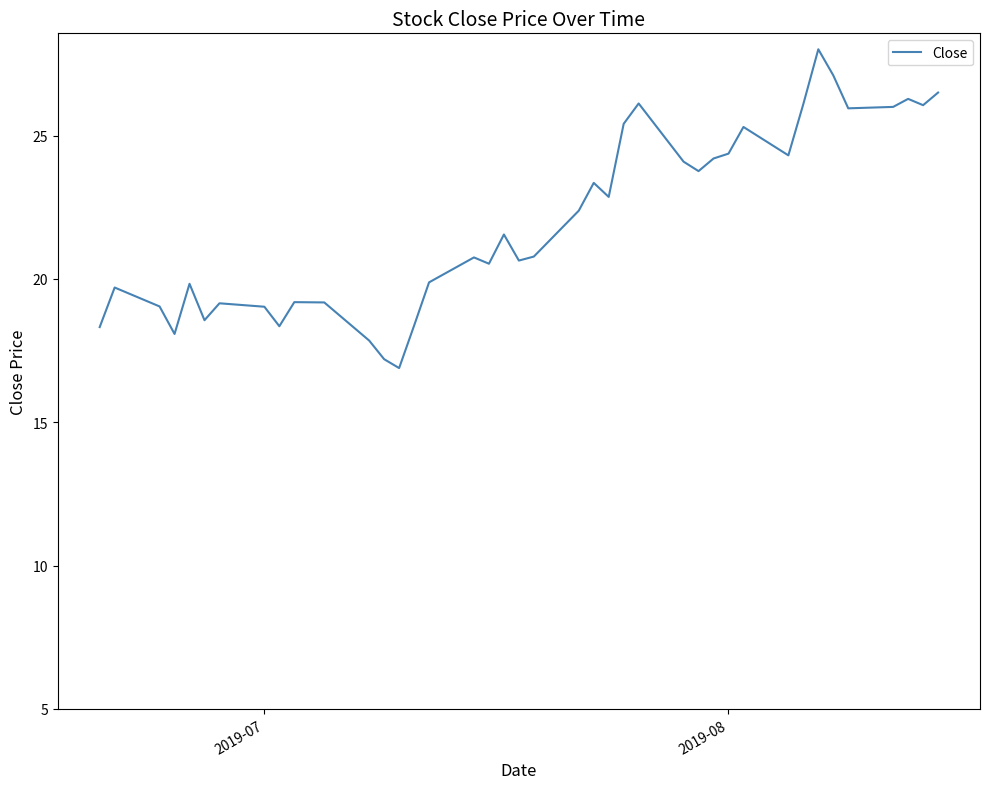

True or false: the data has more than 0 interior local peaks.

True